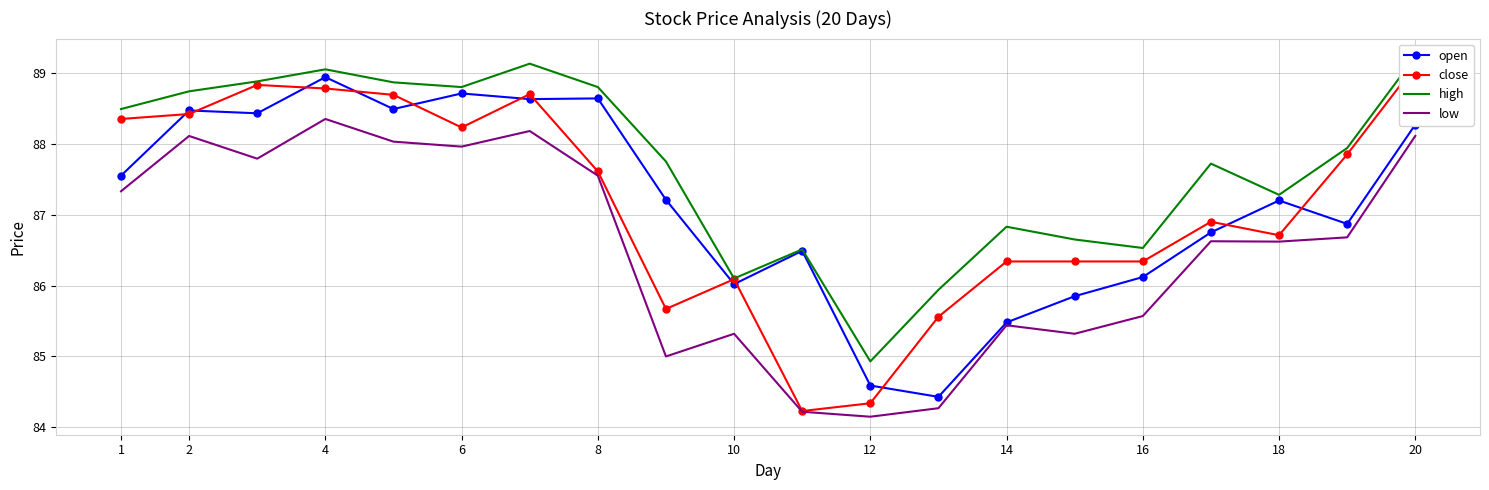

How many data points does each series have?

20